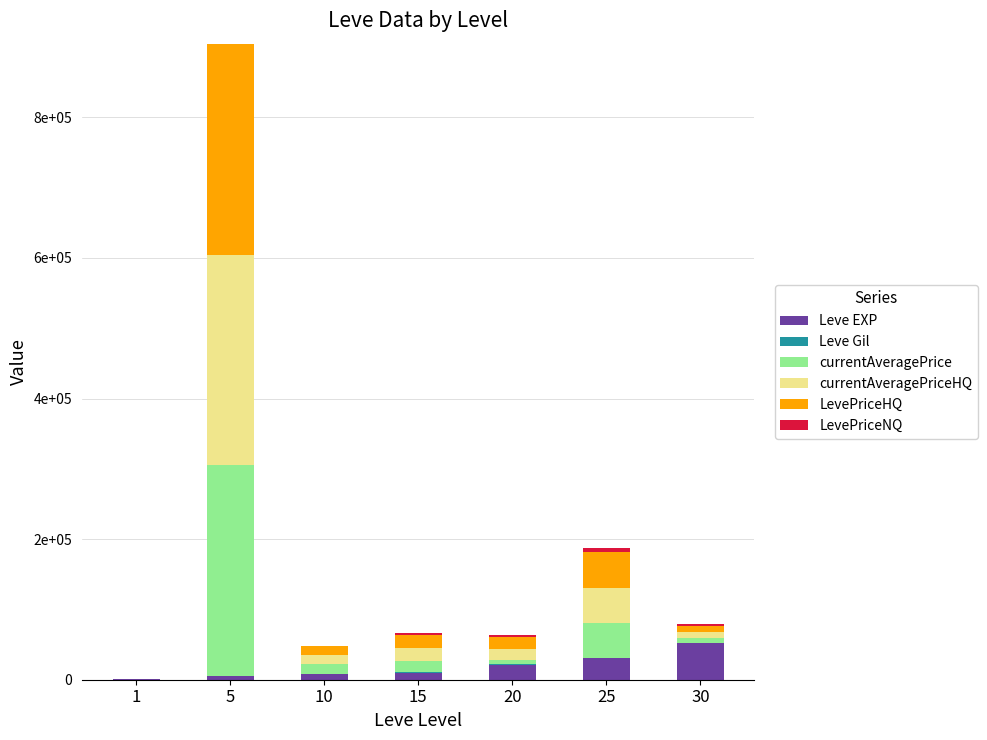

Are the bars horizontal?

No